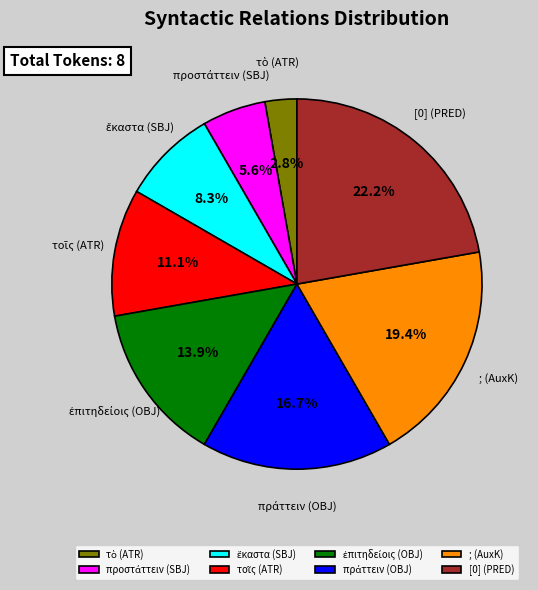

Which category has the biggest portion of the pie?

[0] (PRED)